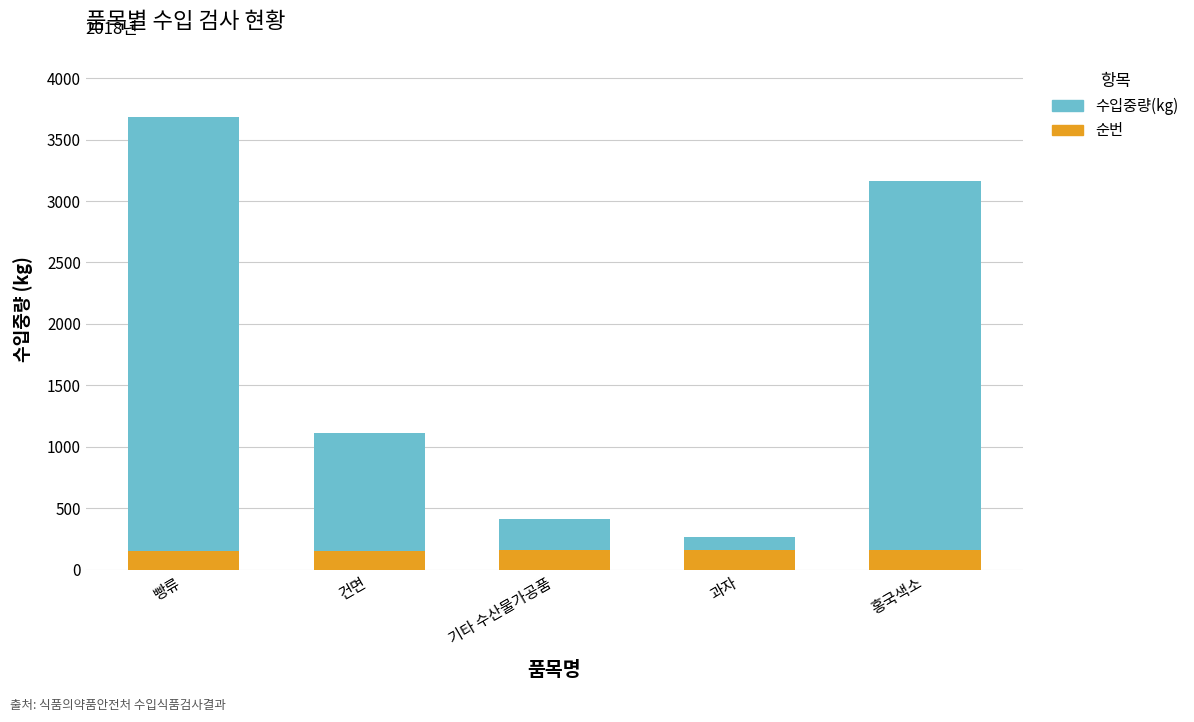

The value of 순번 at 홍국색소 is 160. True or false?

True